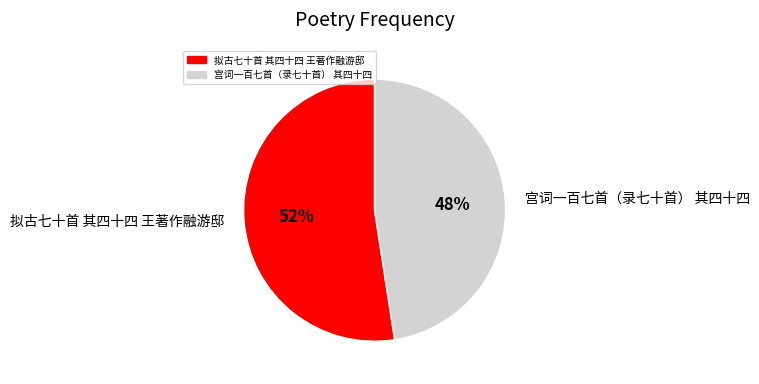

Is there a majority slice in this chart?

Yes